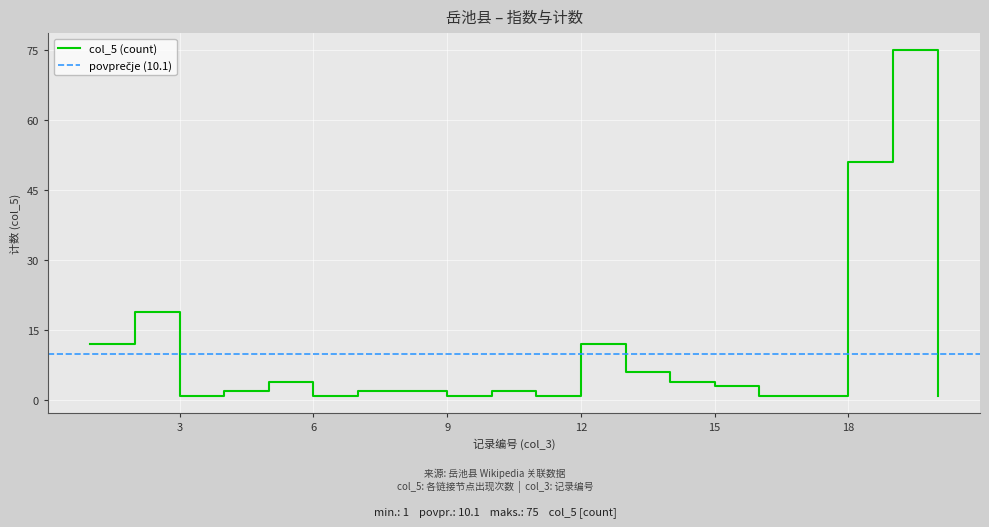

How many lines are shown in the chart?

1